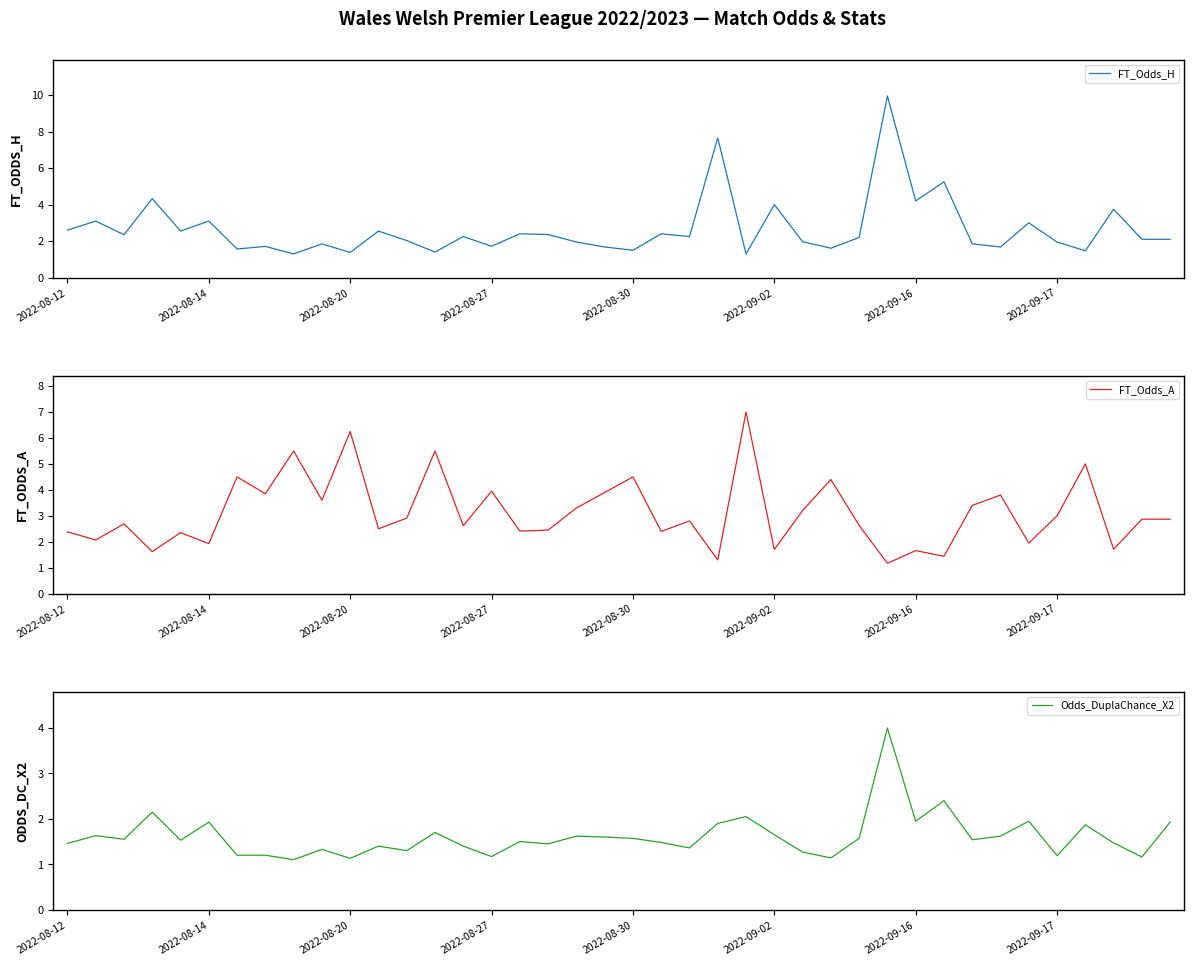

Reading right to left, what are all the values shown in this chart?

FT_Odds_H: 2.1	2.1	3.8	1.5	1.9	3.0	1.7	1.9	5.2	4.2	9.9	2.2	1.6	2.0	4.0	1.3	7.7	2.2	2.4	1.5	1.7	1.9	2.4	2.4	1.7	2.2	1.4	2.0	2.5	1.4	1.9	1.3	1.7	1.6	3.1	2.5	4.3	2.4	3.1	2.6
FT_Odds_A: 2.9	2.9	1.7	5.0	3.0	1.9	3.8	3.4	1.4	1.7	1.2	2.6	4.4	3.2	1.7	7.0	1.3	2.8	2.4	4.5	3.9	3.3	2.5	2.4	4.0	2.6	5.5	2.9	2.5	6.2	3.6	5.5	3.9	4.5	1.9	2.4	1.6	2.7	2.1	2.4
Odds_DuplaChance_X2: 1.9	1.2	1.5	1.9	1.2	1.9	1.6	1.5	2.4	1.9	4.0	1.6	1.1	1.3	1.6	2.0	1.9	1.4	1.5	1.6	1.6	1.6	1.4	1.5	1.2	1.4	1.7	1.3	1.4	1.1	1.3	1.1	1.2	1.2	1.9	1.5	2.1	1.6	1.6	1.5